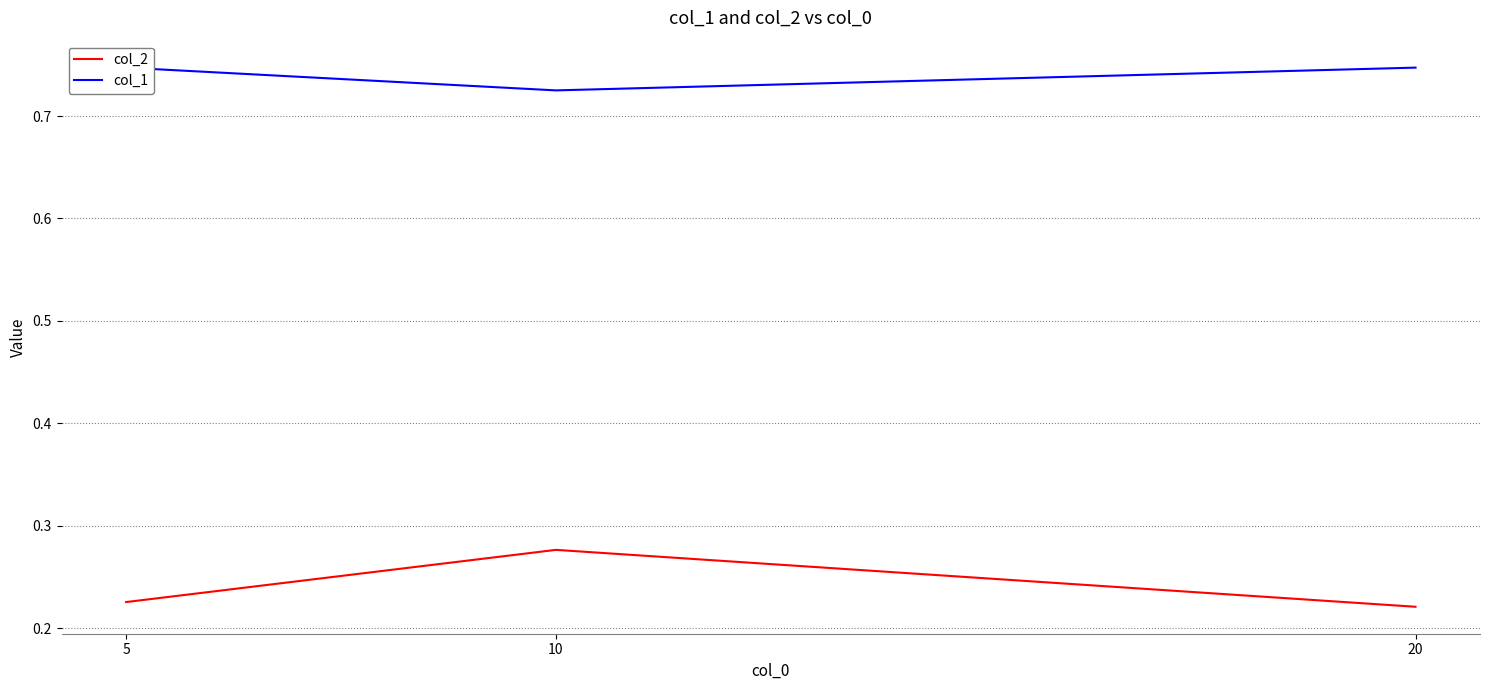

Which series changed the most between 10 and 20?

col_2